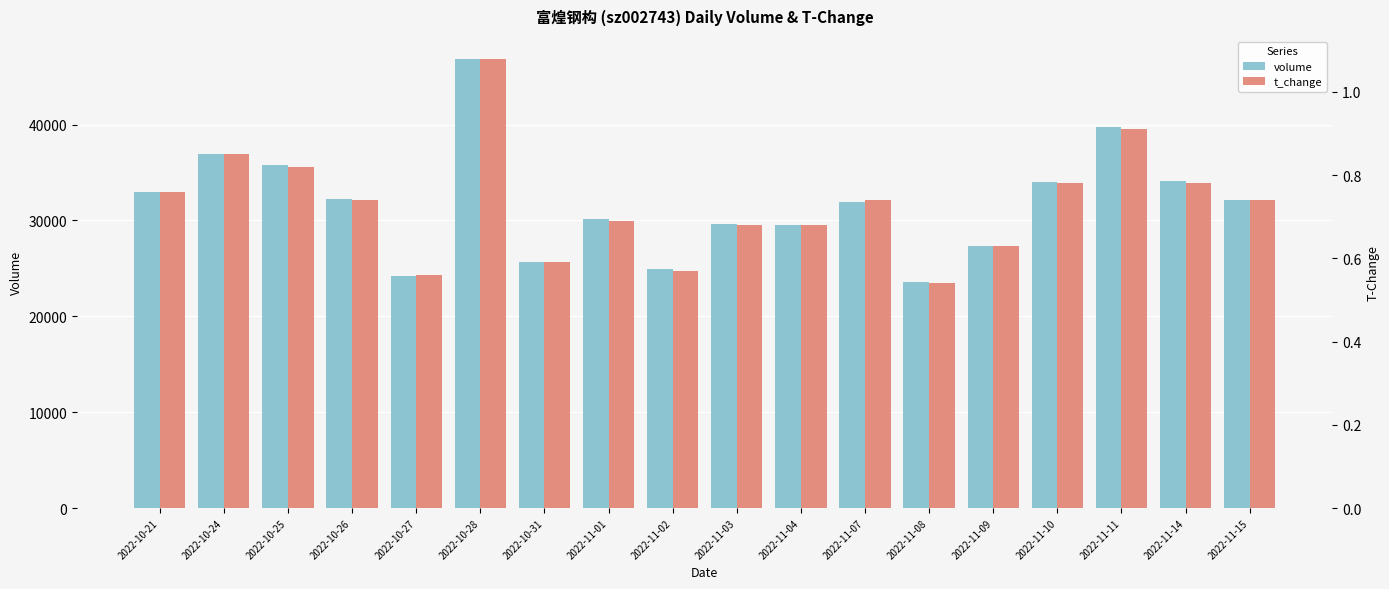

What value does the t_change series have at 2022-10-25?

0.8